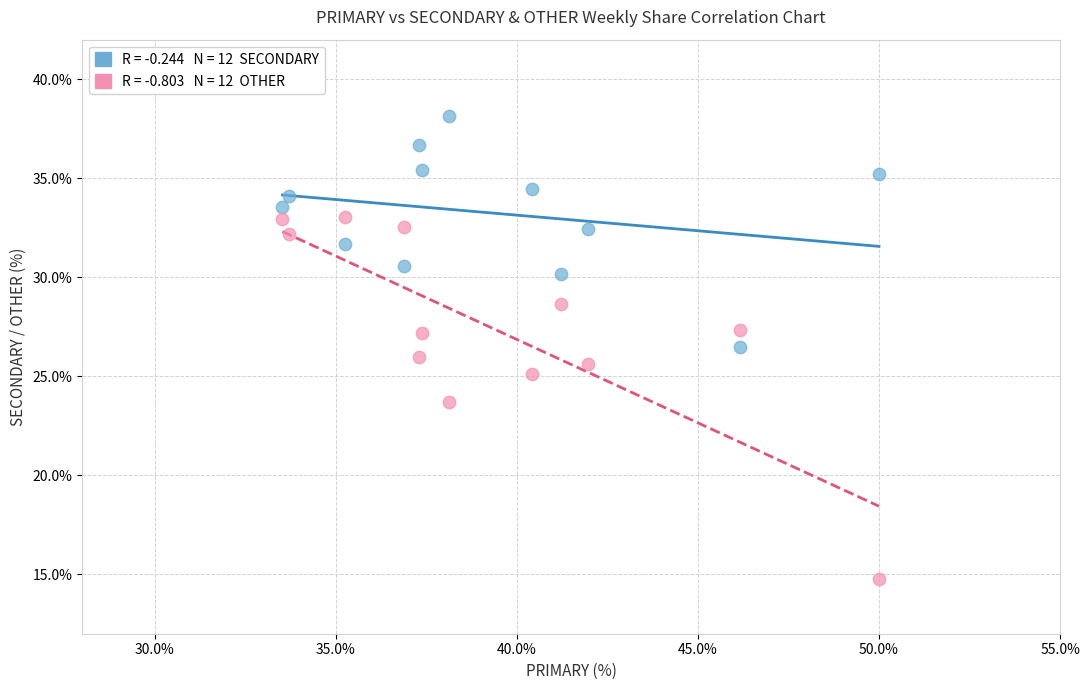

Across all data points, what is the range of X values (max minus min)?

16.5